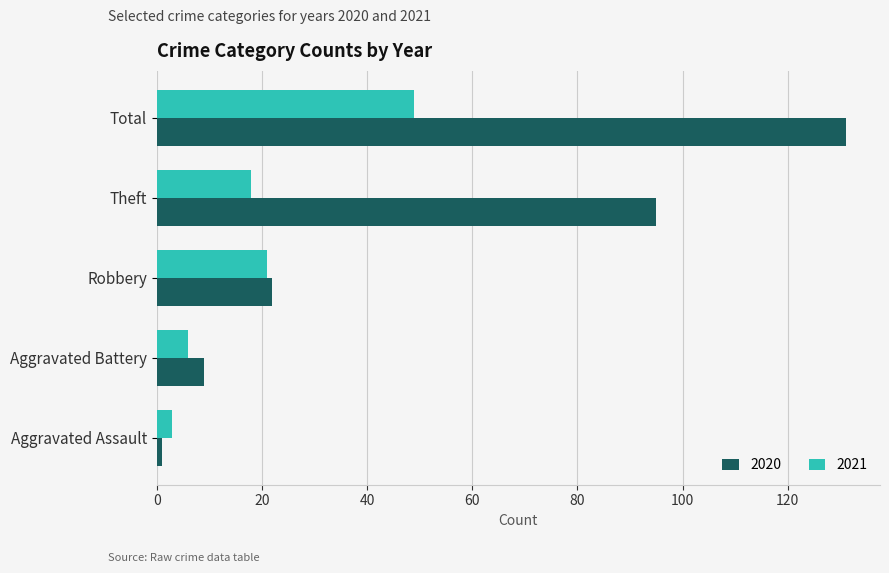

Which category has the highest value in the 2021 series?

Total